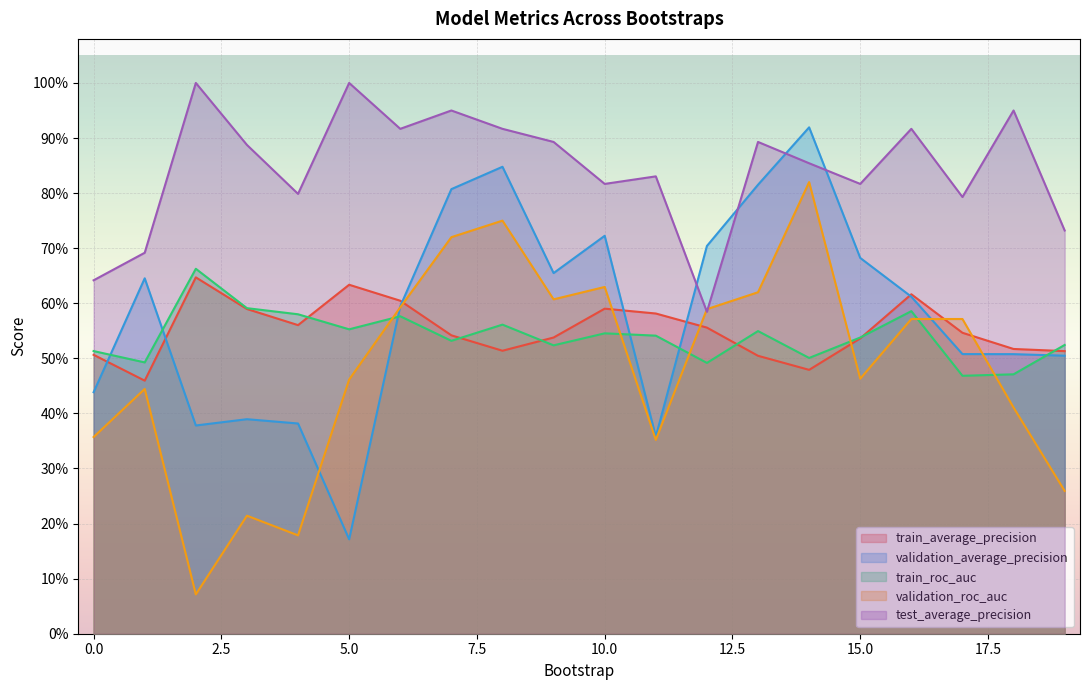

What is the maximum value shown in the chart?

1.0